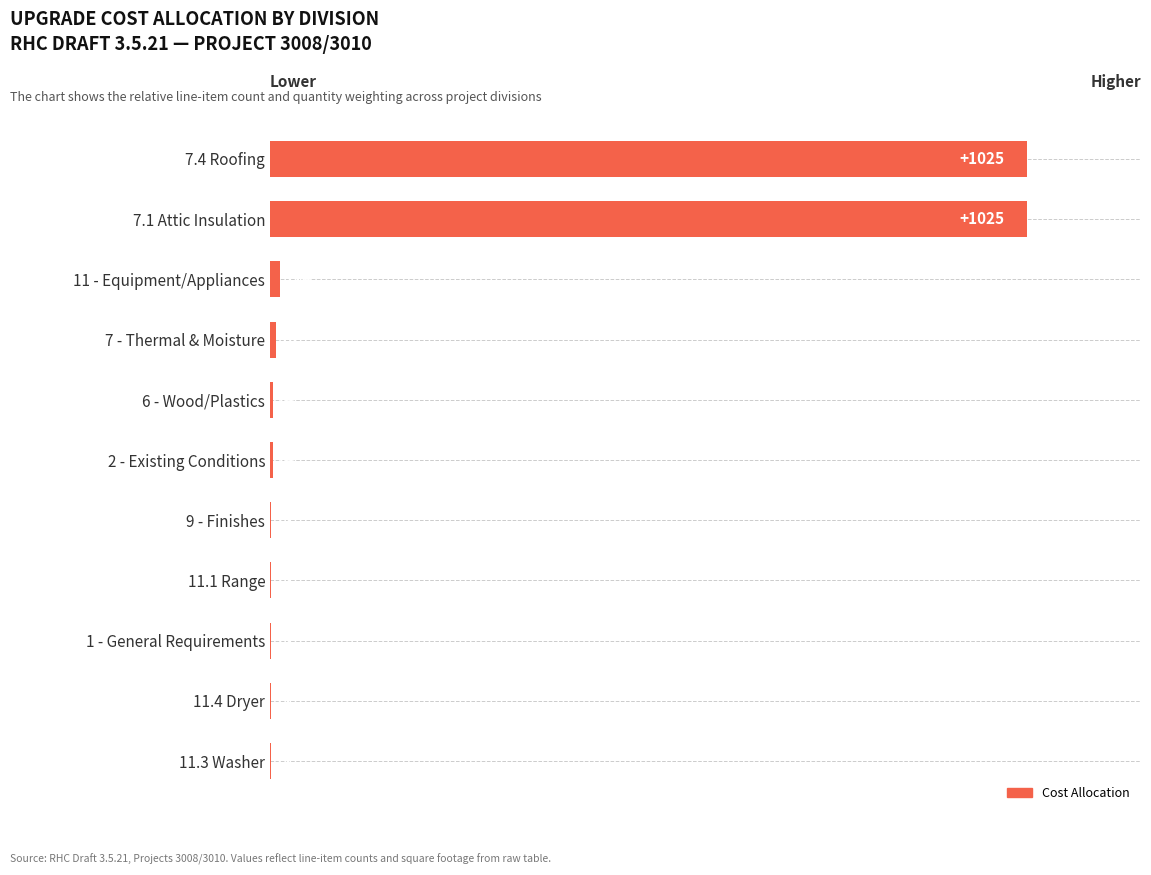

How many data points does each series have?

11